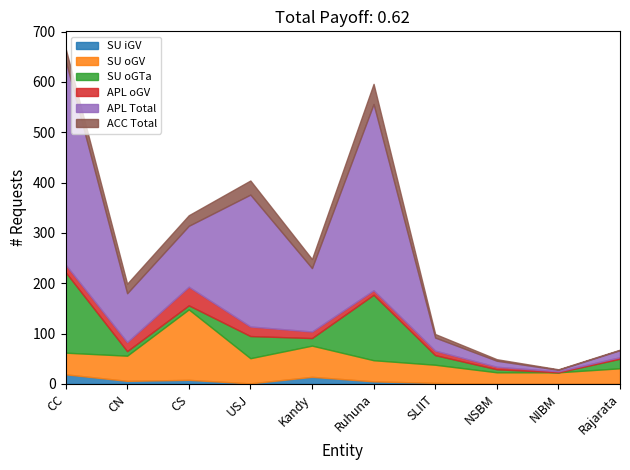

Count the number of data series in this chart.

6